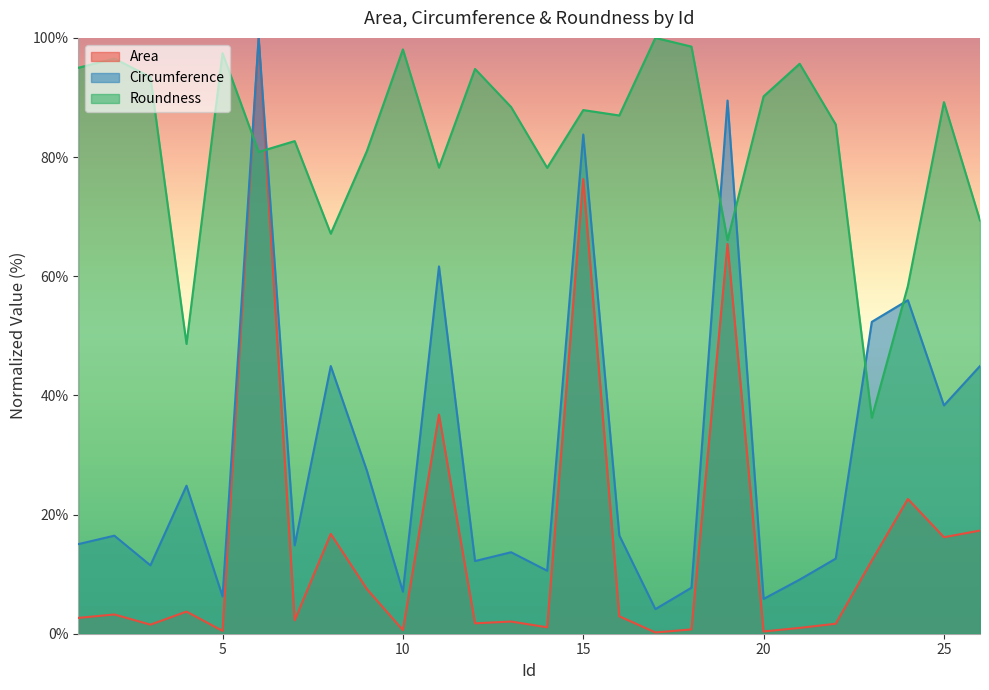

Reading left to right, list all the values displayed in this chart.

Area: 1=2.7	2=3.2	3=1.5	4=3.7	5=0.5	6=100.0	7=2.3	8=16.8	9=7.5	10=0.6	11=36.8	12=1.7	13=2.0	14=1.1	15=76.3	16=2.9	17=0.2	18=0.7	19=65.4	20=0.4	21=1.0	22=1.7	23=12.3	24=22.6	25=16.2	26=17.3
Circumference: 1=15.0	2=16.5	3=11.5	4=24.8	5=6.3	6=100.0	7=14.8	8=44.9	9=27.4	10=7.1	11=61.6	12=12.2	13=13.7	14=10.6	15=83.8	16=16.5	17=4.1	18=7.7	19=89.5	20=5.8	21=9.1	22=12.6	23=52.3	24=56.0	25=38.3	26=44.9
Roundness: 1=95.0	2=96.5	3=93.4	4=48.6	5=97.4	6=80.9	7=82.7	8=67.1	9=81.0	10=98.1	11=78.2	12=94.8	13=88.4	14=78.2	15=87.9	16=87.0	17=100.0	18=98.5	19=66.1	20=90.2	21=95.7	22=85.5	23=36.2	24=58.4	25=89.2	26=69.4